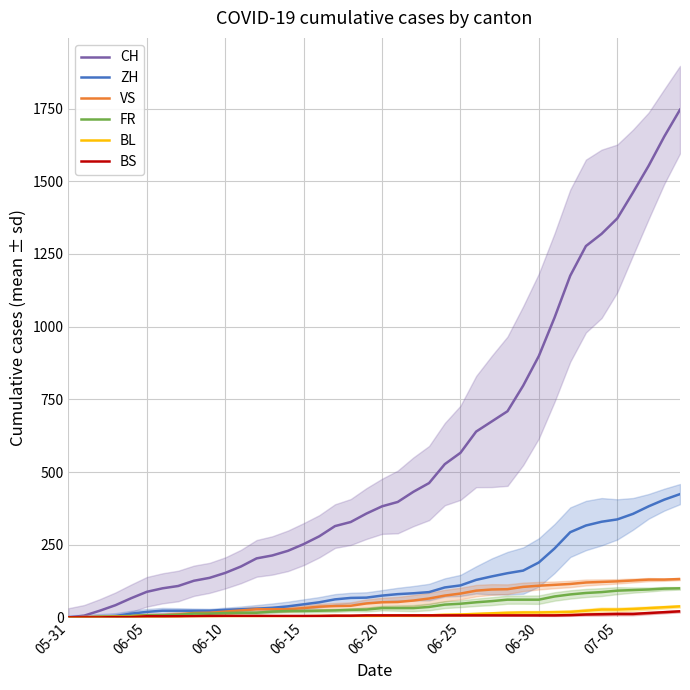

True or false: VS and CH intersect in this chart.

False